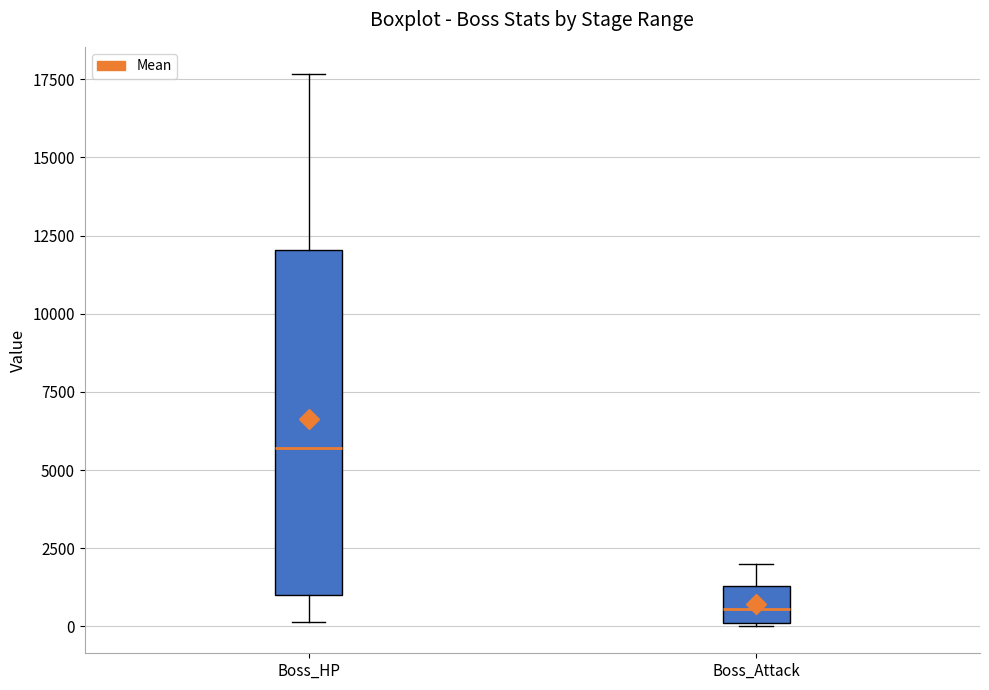

Reading left to right, transcribe this box plot: for each box, give where its median line is, the range the box spans, and where its two whiskers end, as read against the y-axis. The values are not printed on the chart, so give them approximately, as read against the axis.

Boss_HP: median 5500, box 1000 to 12000, whiskers 0 to 17500
Boss_Attack: median 500, box 0 to 1500, whiskers 0 to 2000